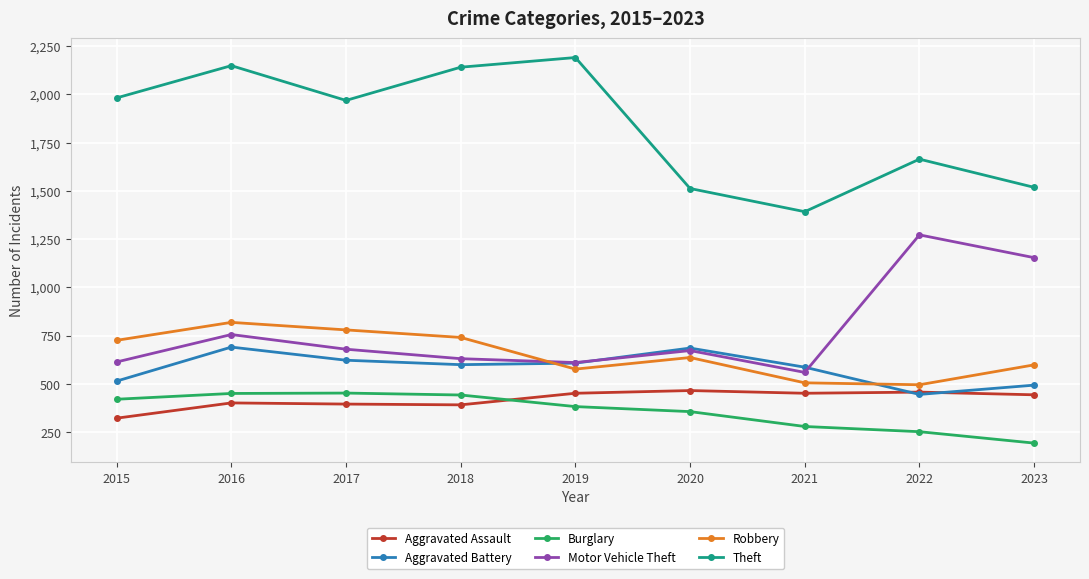

Is the value of Aggravated Assault at 2021 greater than the value of Aggravated Battery at 2018?

No